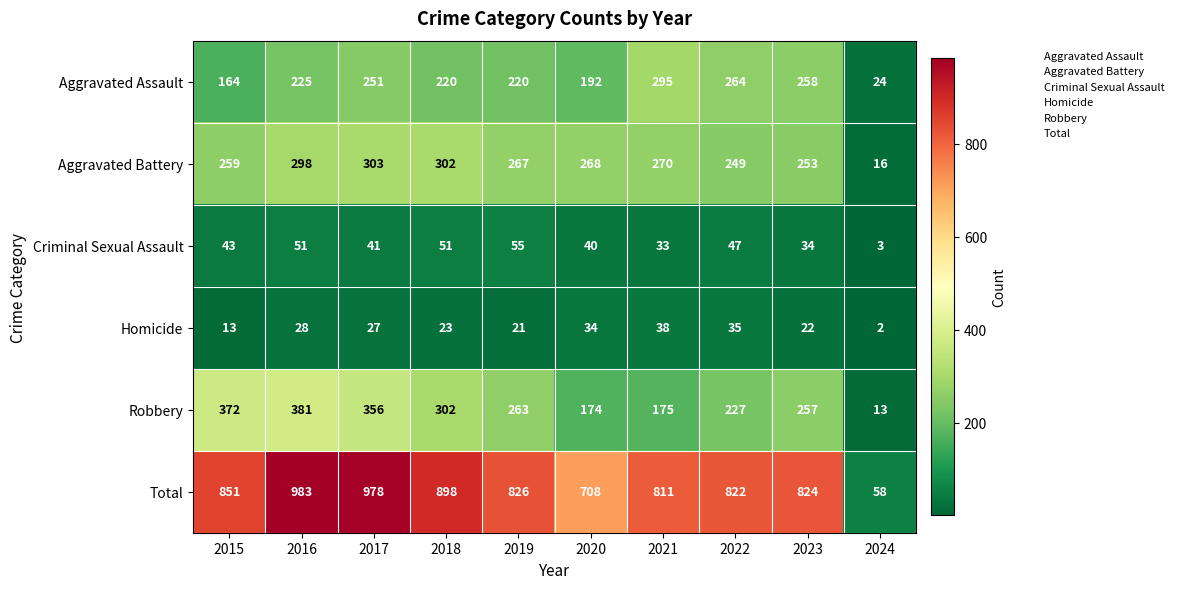

Which series has the widest spread of values?

Total